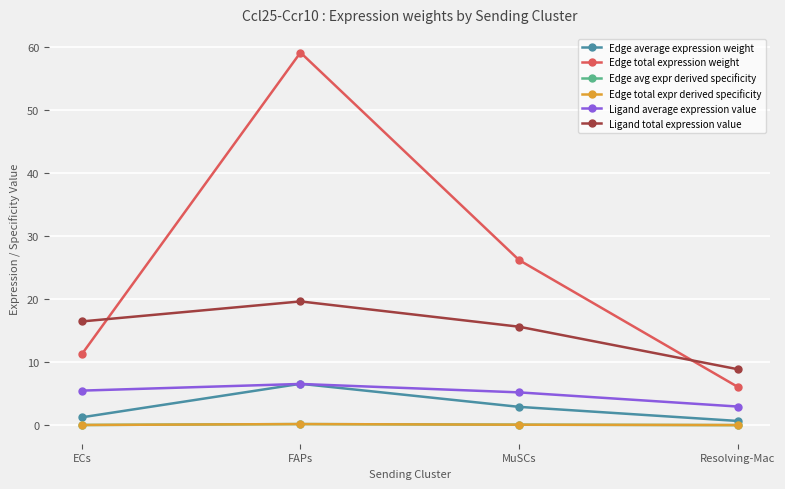

Which category has the lowest value in the Edge avg expr derived specificity series?

Resolving-Mac